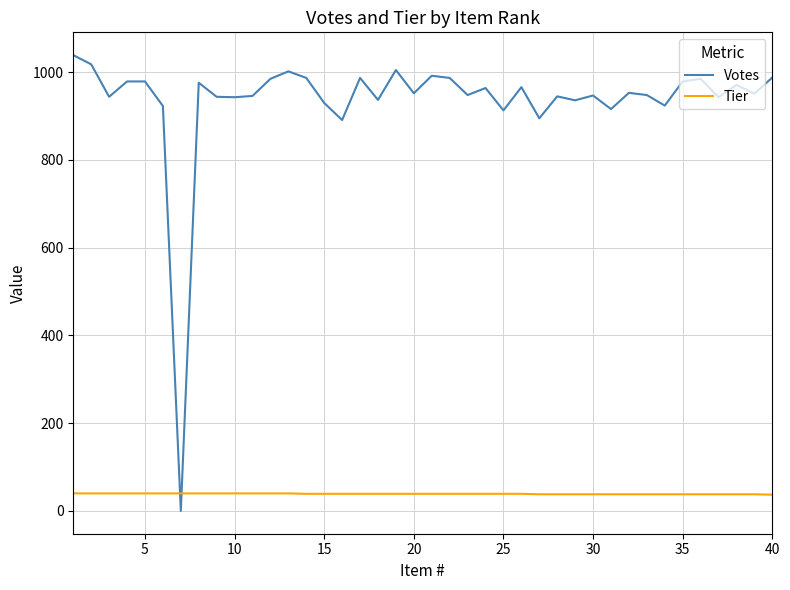

What is the difference between the maximum and second lowest values in the Votes series?

148